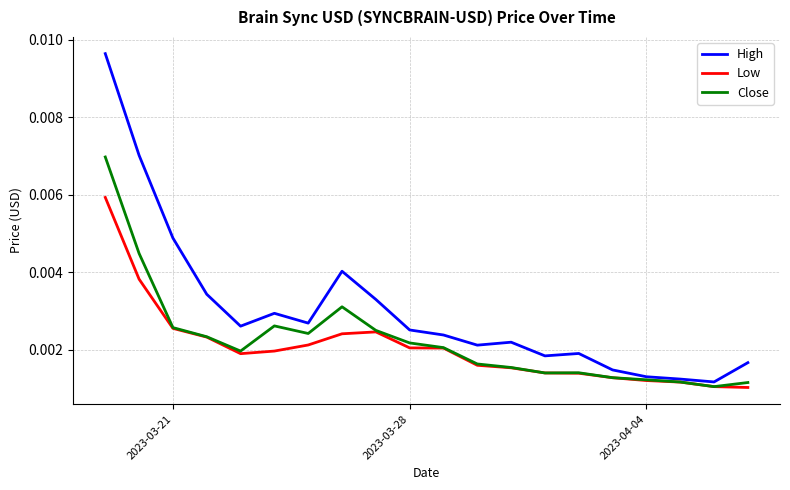

Count the number of categories in the chart.

20